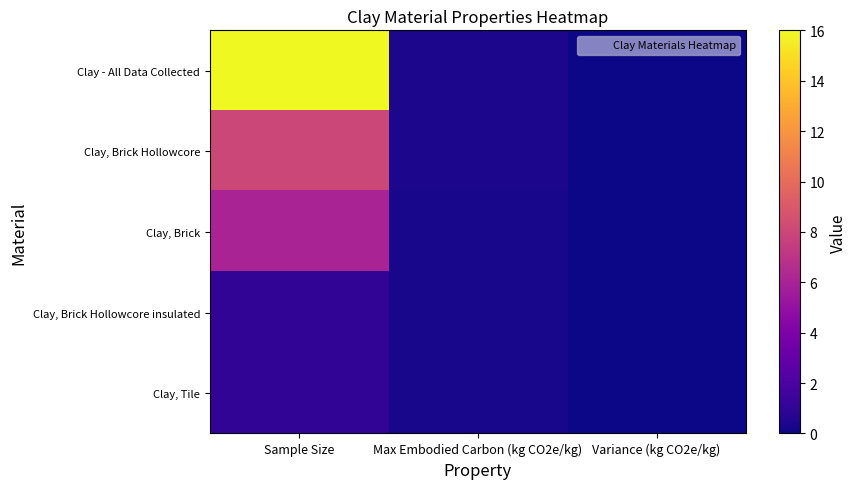

Rank the series by their maximum value, from highest to lowest.

Clay - All Data Collected, Clay, Brick Hollowcore, Clay, Brick, Clay, Brick Hollowcore insulated, Clay, Tile